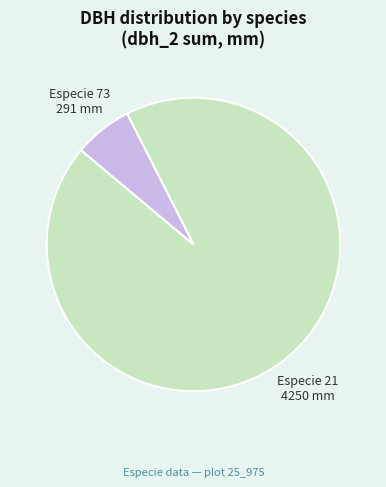

Between Especie 73 and Especie 21, which is larger?

Especie 21